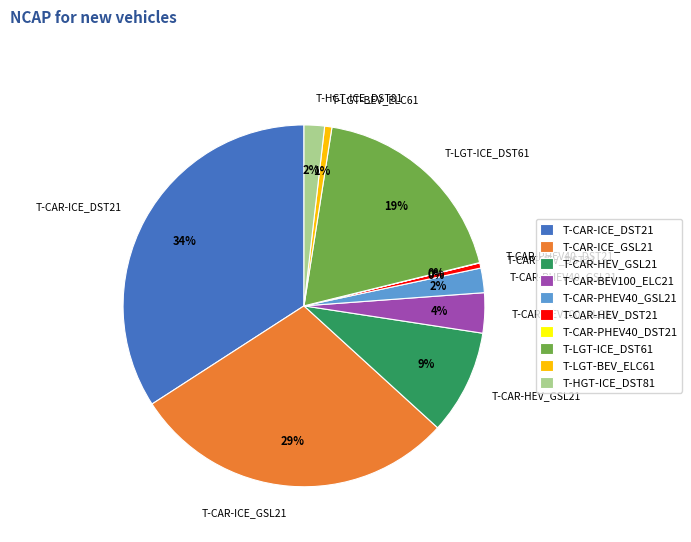

True or false: T-CAR-BEV100_ELC21 accounts for 11% of the total.

False